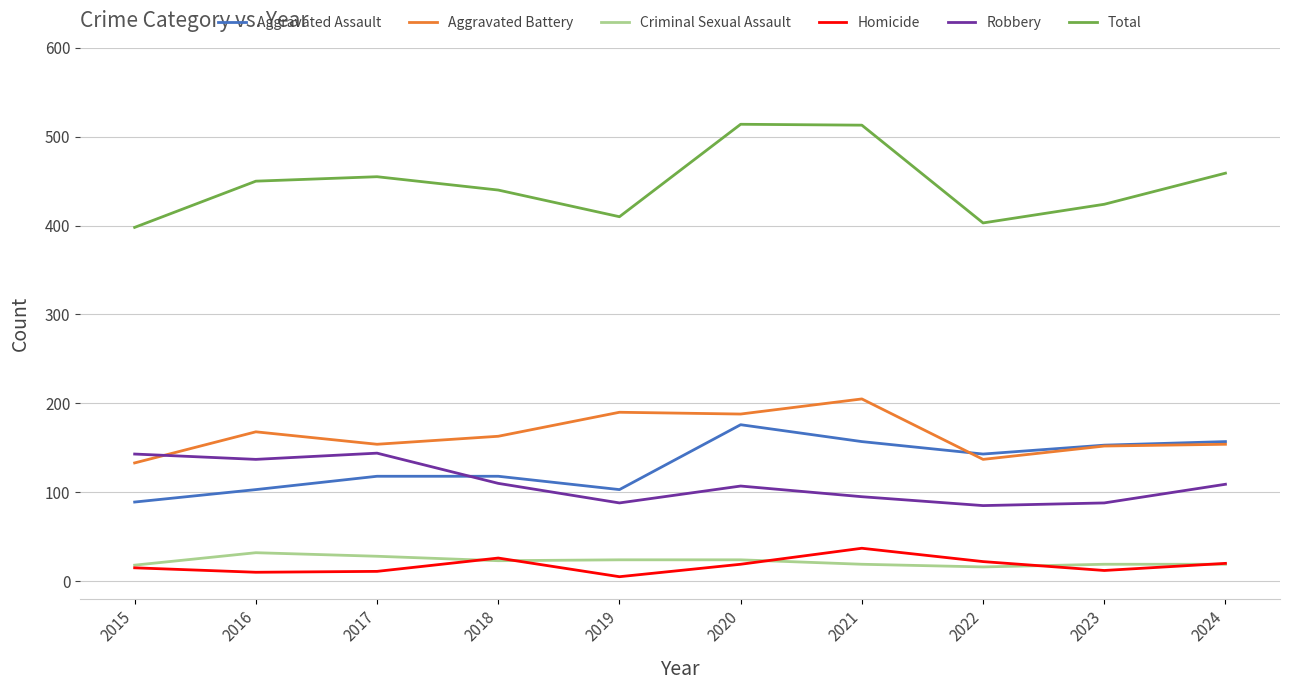

Is it true that Aggravated Battery equals 205 at 2021?

True